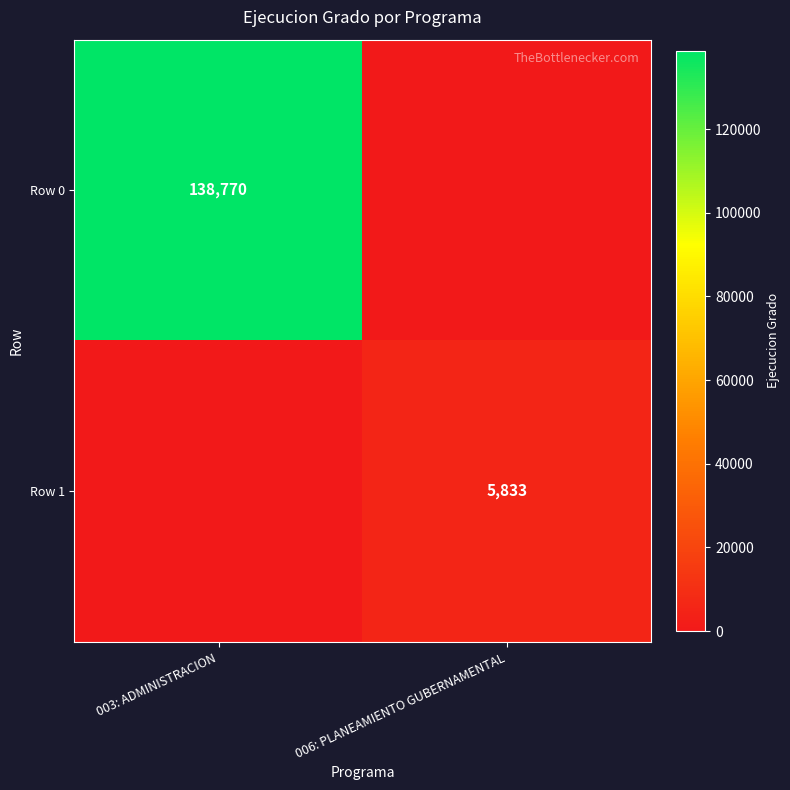

True or false: Row 1 has a value of 5833 at 006: PLANEAMIENTO GUBERNAMENTAL.

True